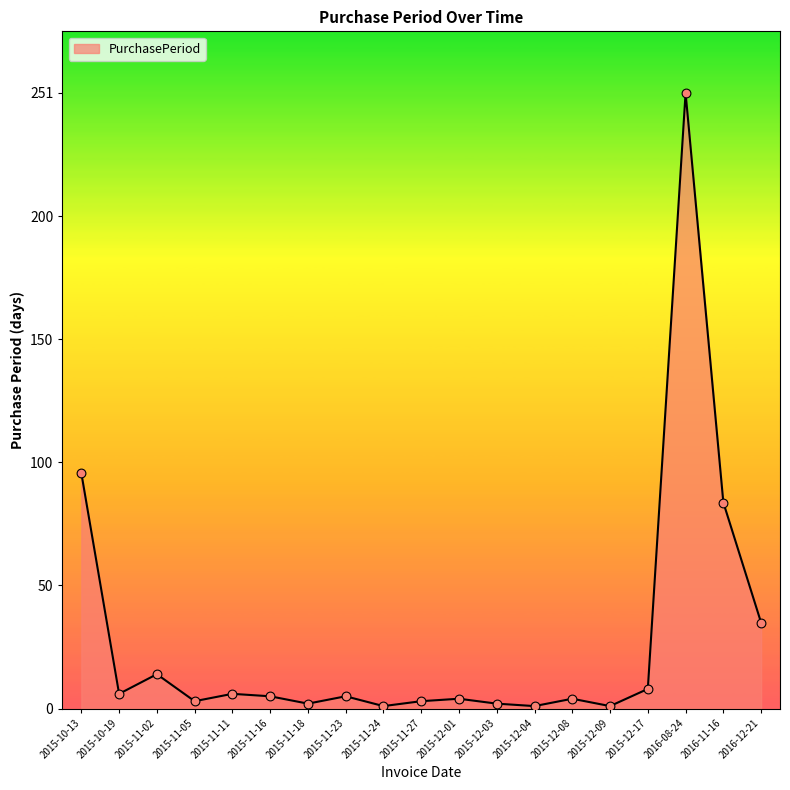

What is the change in value from 2015-10-19 to 2015-11-18?

-4